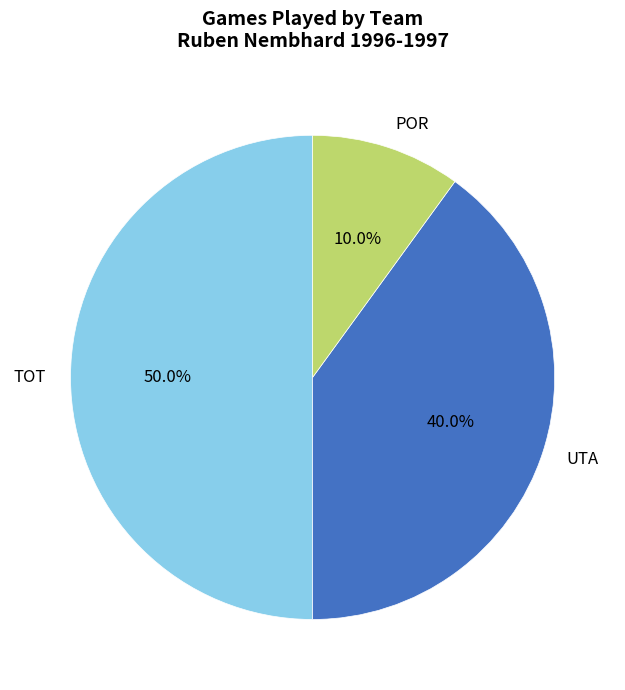

Does POR account for over 50% of the chart?

No